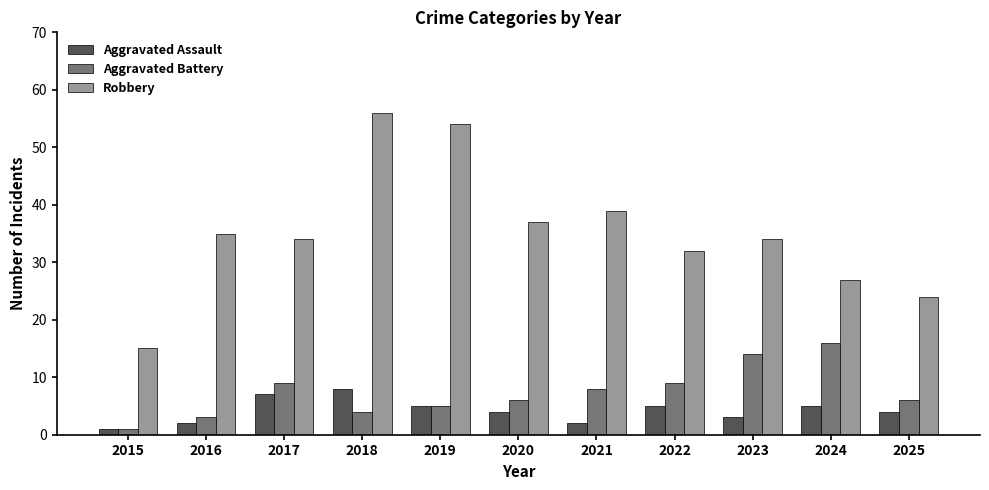

What is the average value of the Aggravated Assault series?

4